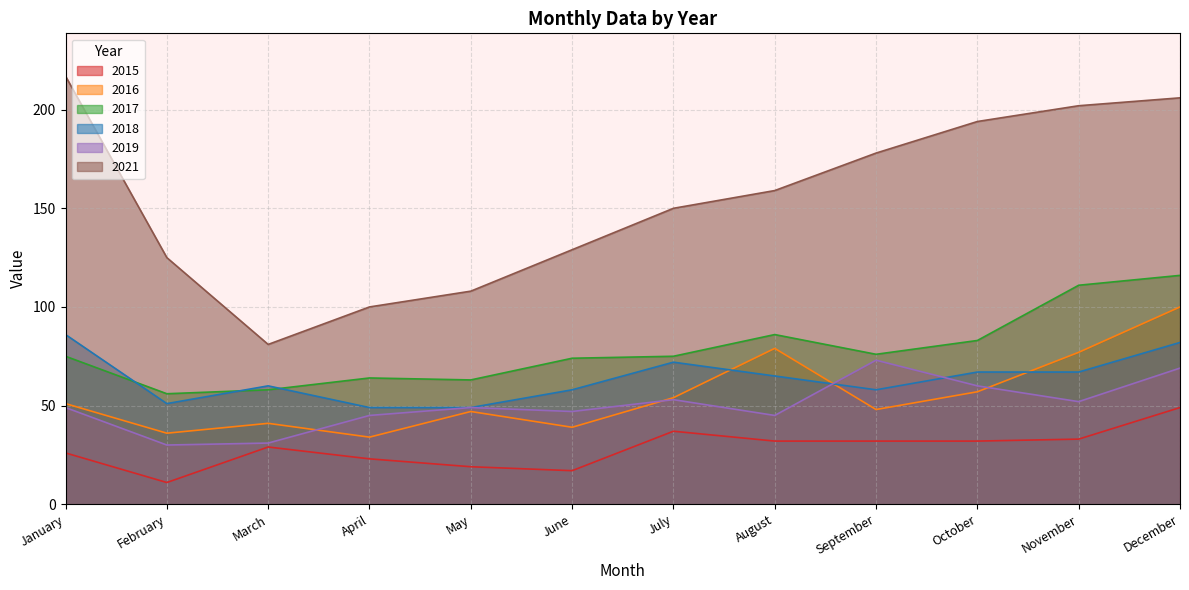

How many series are shown in this chart?

6